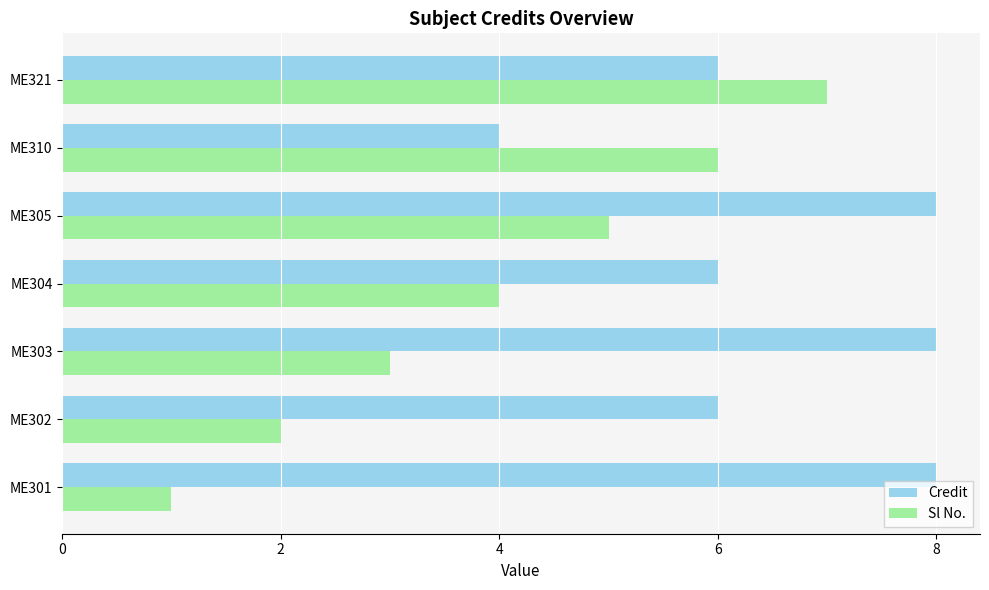

How many Sl No. values are between 2 and 6?

5